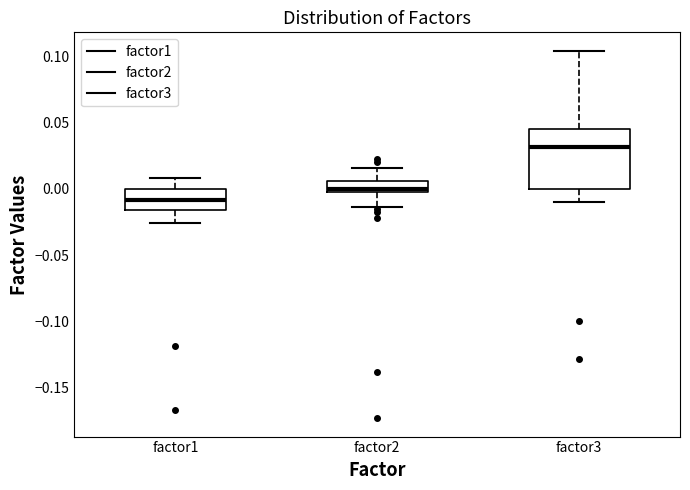

Where does the upper whisker of the box for factor3 end on the y-axis? The values are not printed on the chart, so give them approximately, as read against the axis.

0.105